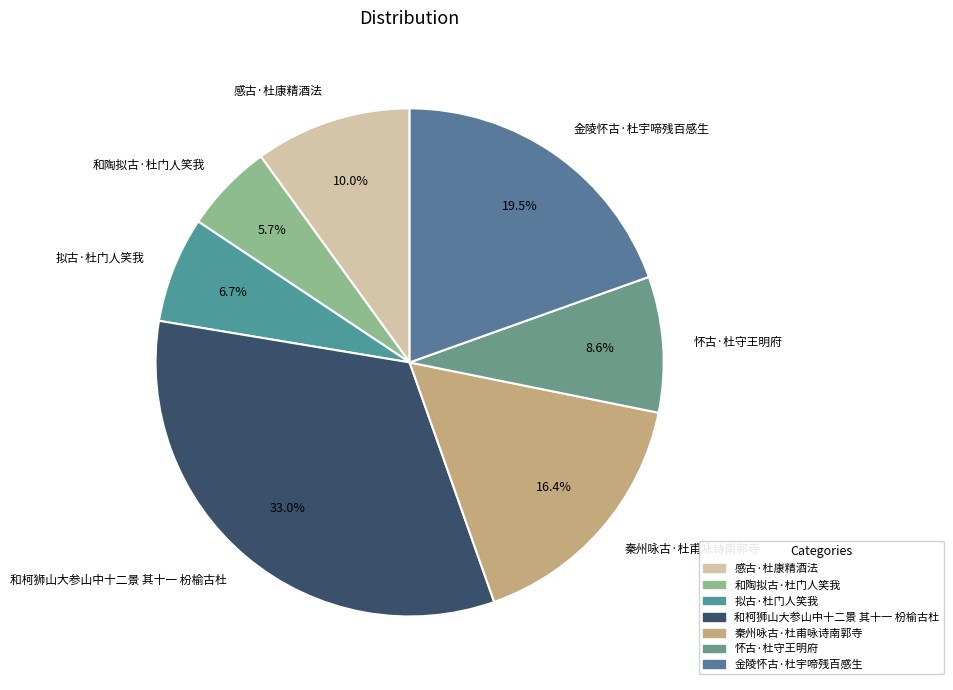

What percentage is the 感古·杜康精酒法 slice, to the nearest percent?

10%